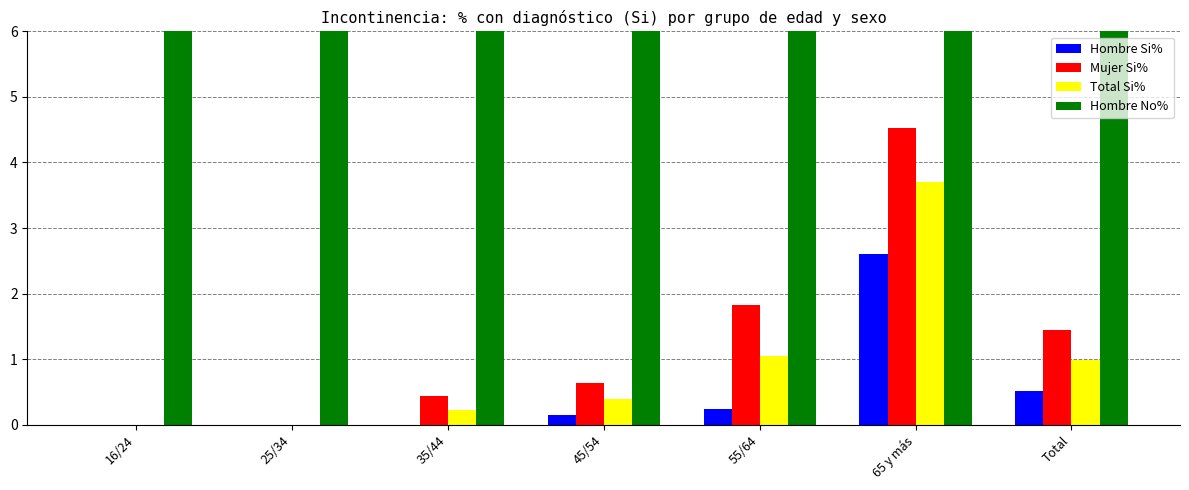

True or false: Hombre No% has a value of 57.9 at Total.

False